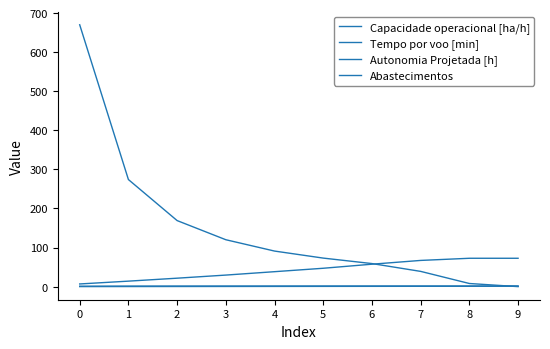

What is the value of the Autonomia Projetada [h] point at the 4th from the left?

0.4